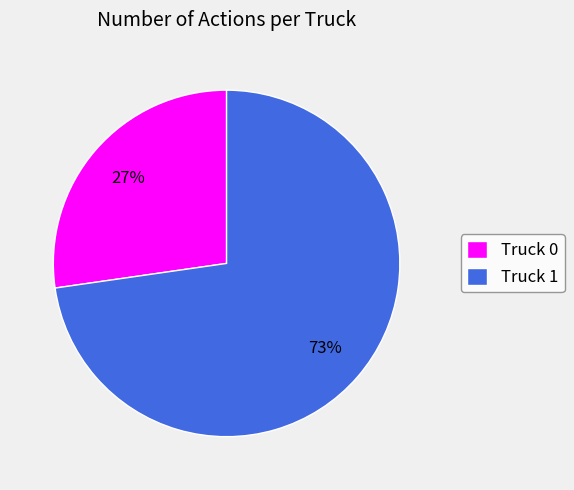

Approximately how many times larger is the value at Truck 0 compared to Truck 1?

0.4